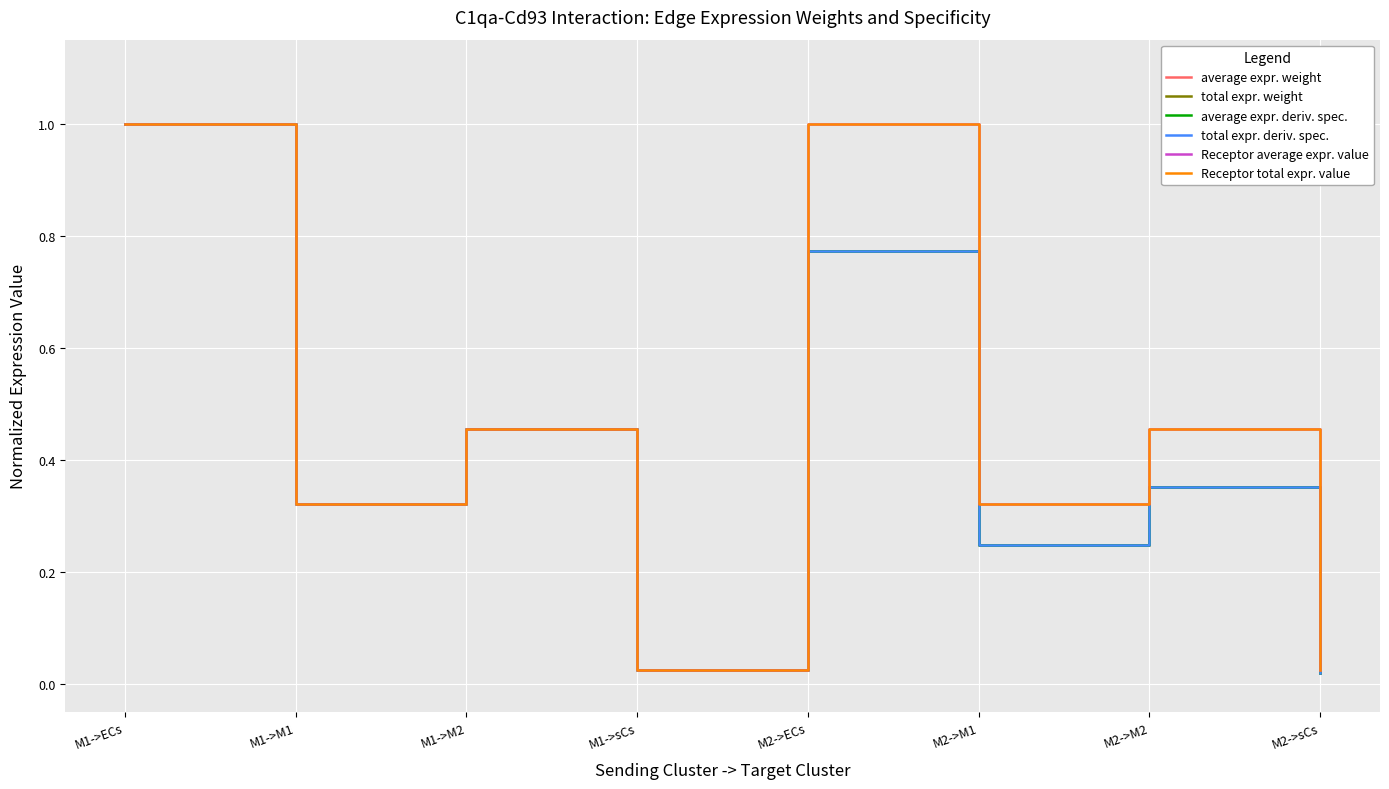

The Receptor average expr. value series shows 0.5 at M2->M1. True or false?

False